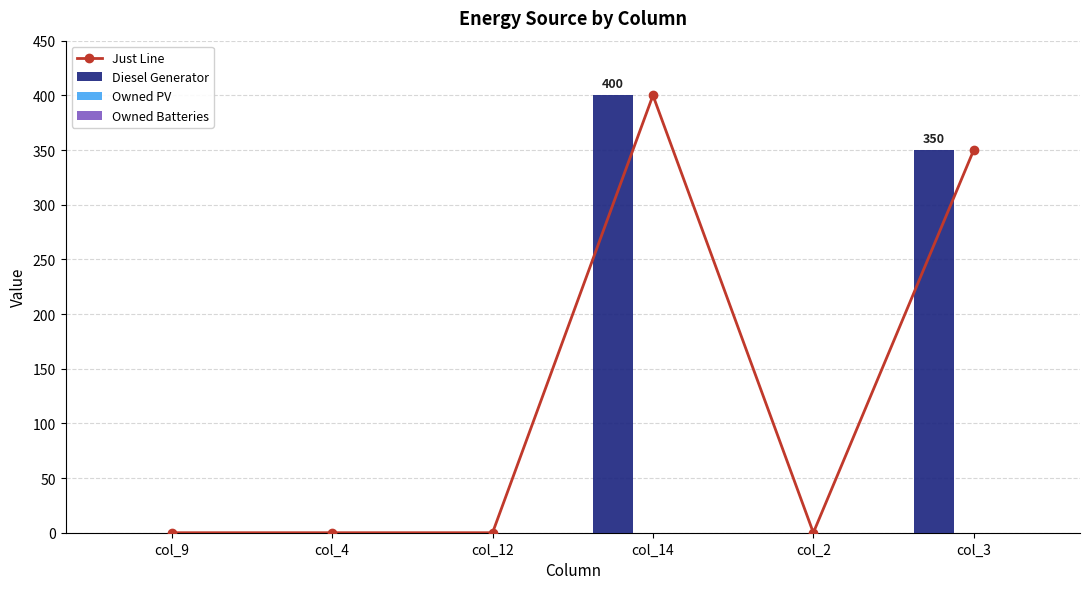

What is the total value across all series at col_14?

800